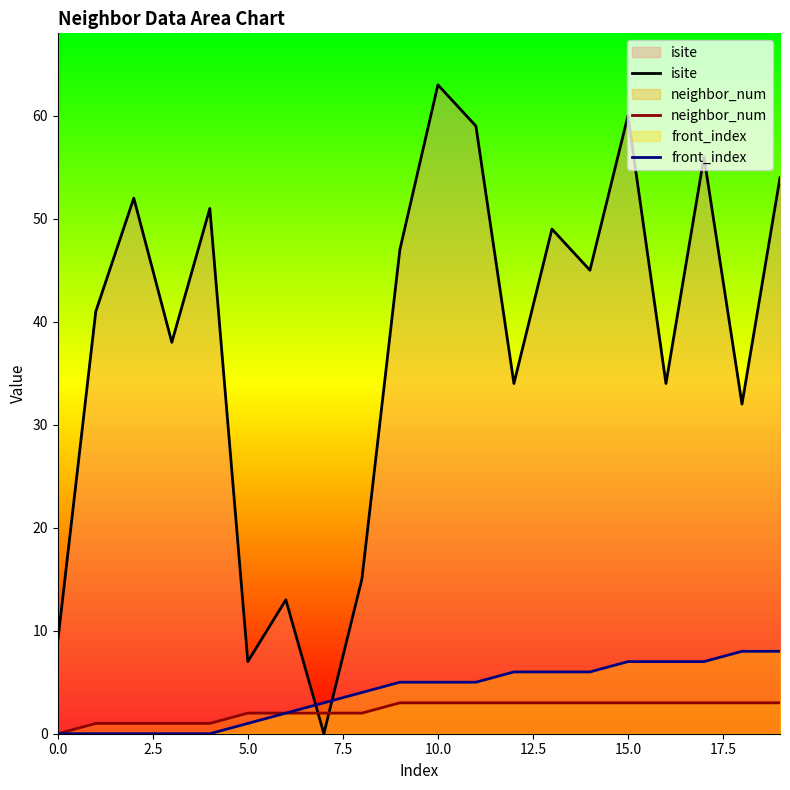

At which category is the sum across all series the highest?

10